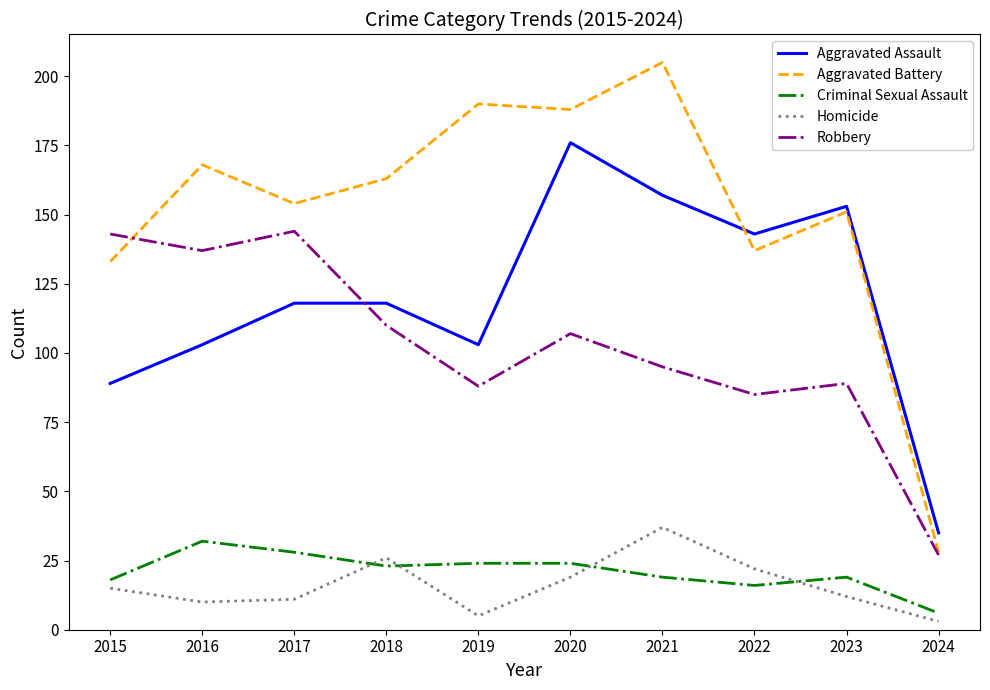

What is the total value across all series at 2015?

398